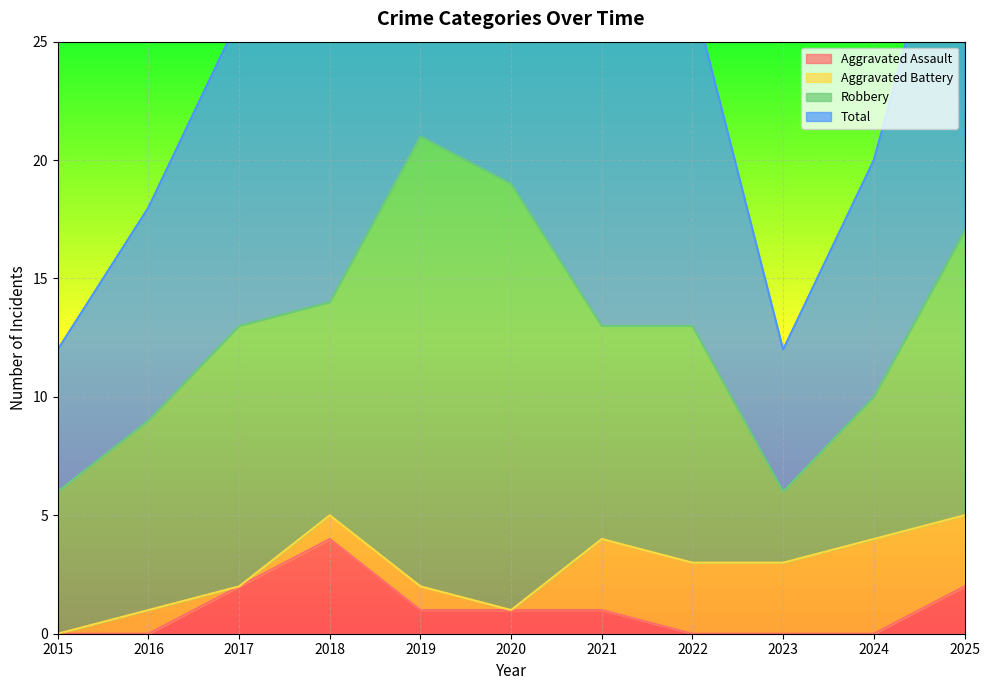

How many values in the Total series exceed 26?

5